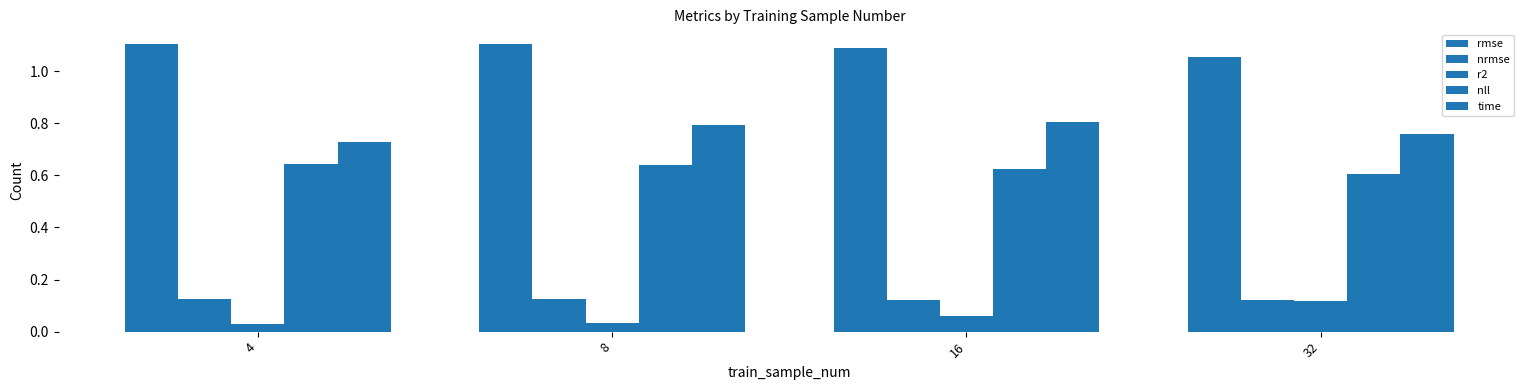

Read the rmse value at 8.

1.1